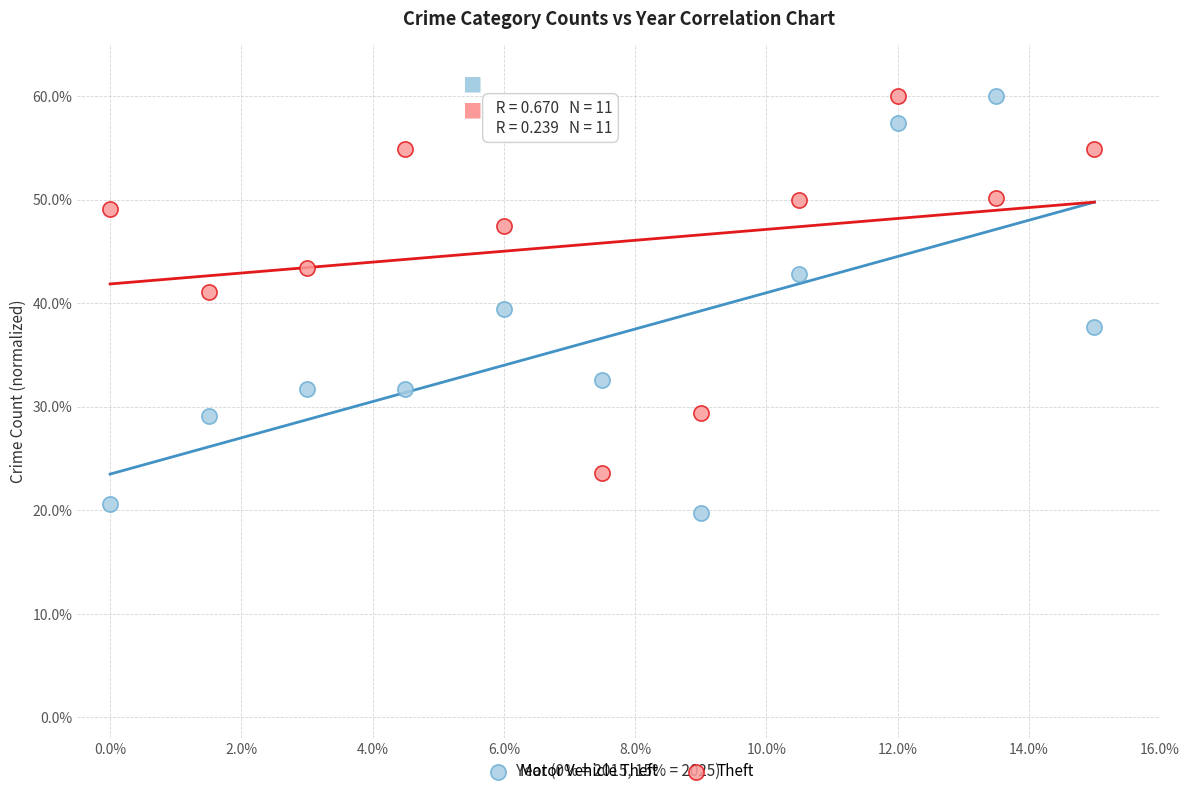

What is the X range (max minus min) for the scatter plot?

15.0